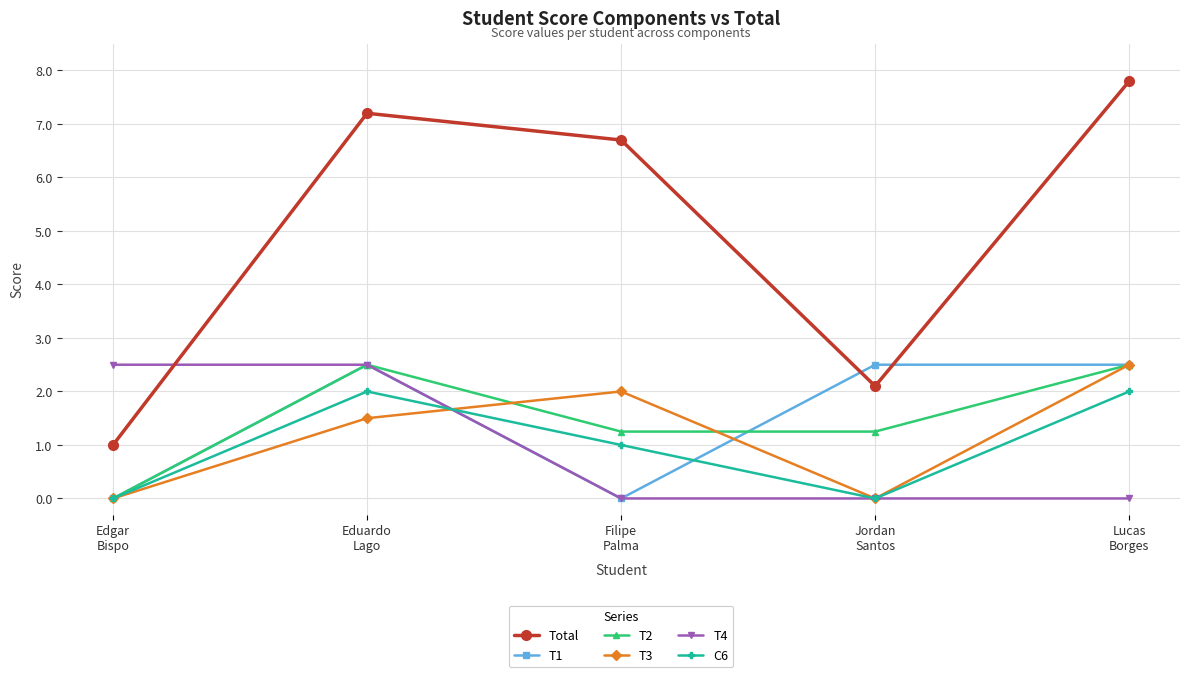

In Total, how many points are higher than both neighbors (excluding endpoints)?

1